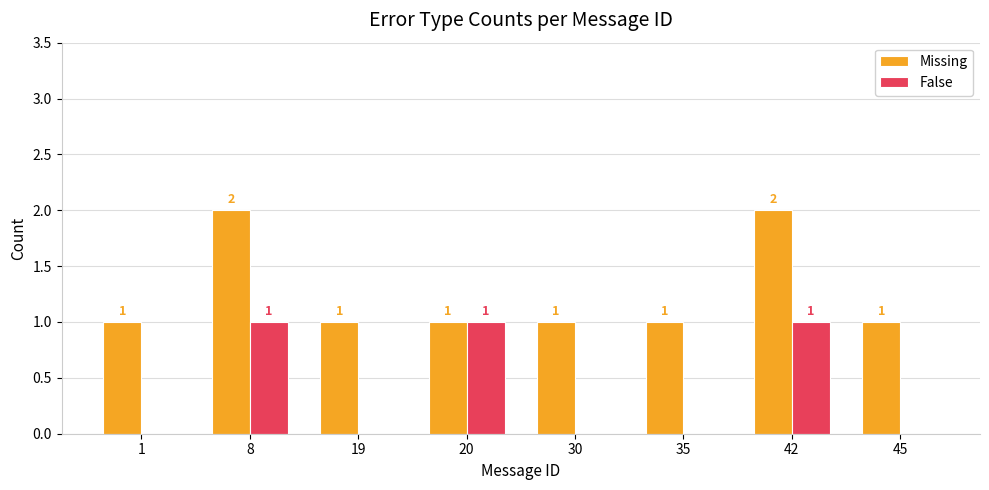

What is the sum of all Missing values?

10